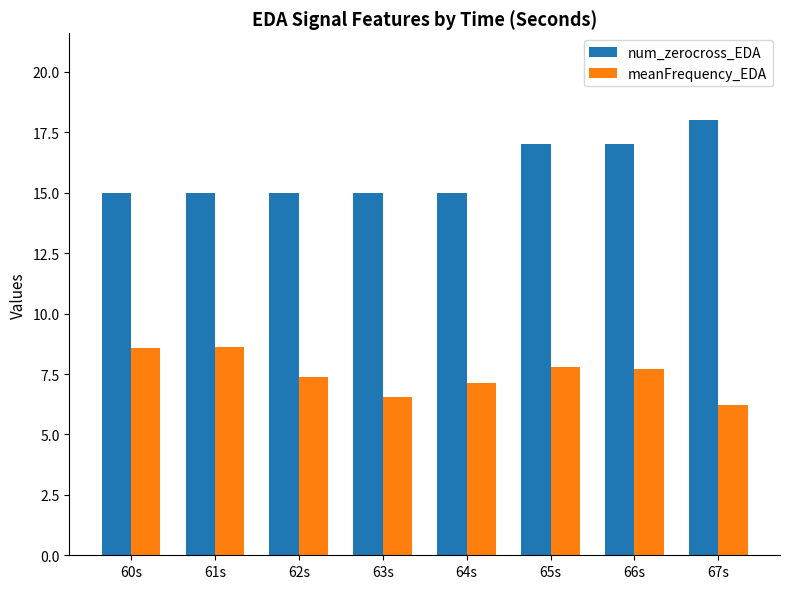

List the series in order of their peak value, highest first.

num_zerocross_EDA, meanFrequency_EDA